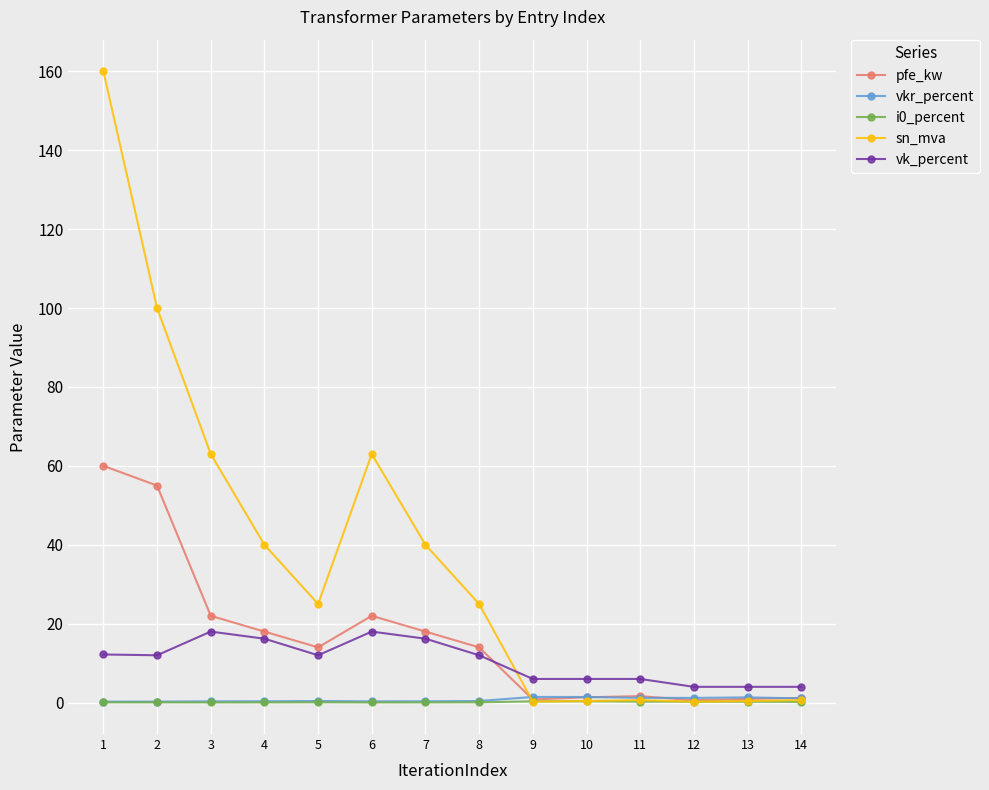

True or false: sn_mva has a value of 25.0 at 8.

True